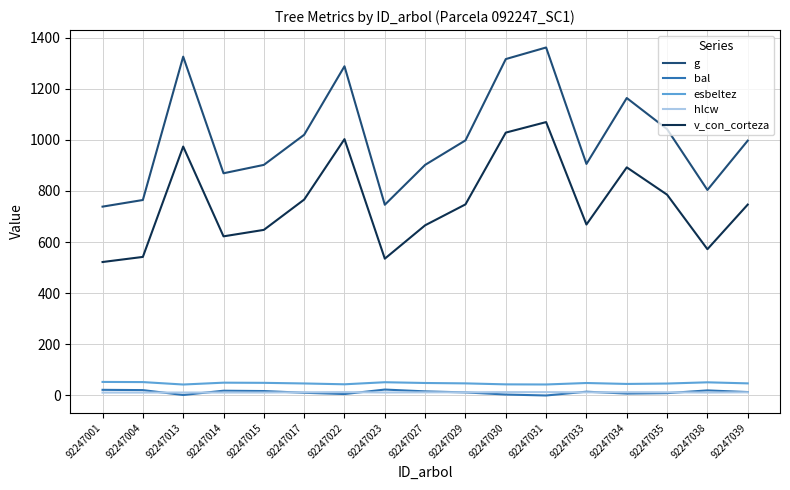

Which category has the lowest value in the v_con_corteza series?

92247001